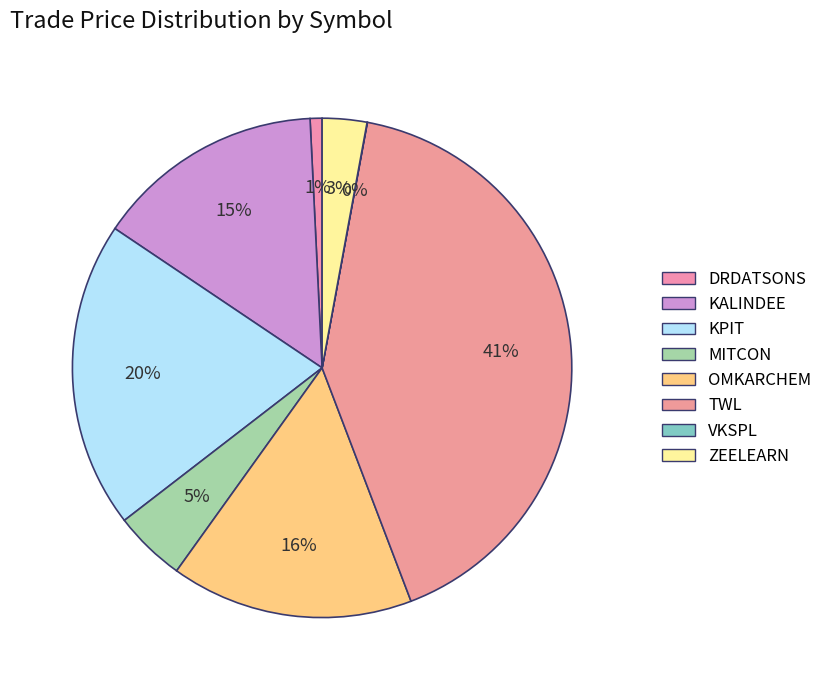

How many slices are in this pie chart?

8